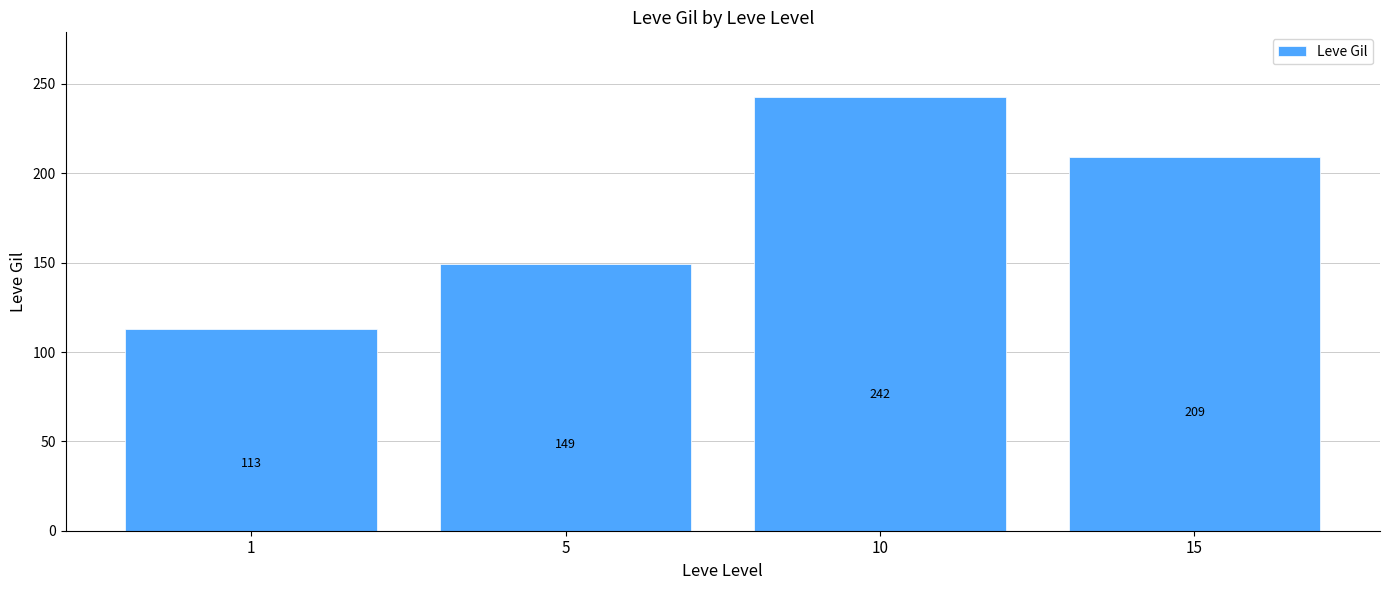

What is the maximum value shown in the chart?

242.5